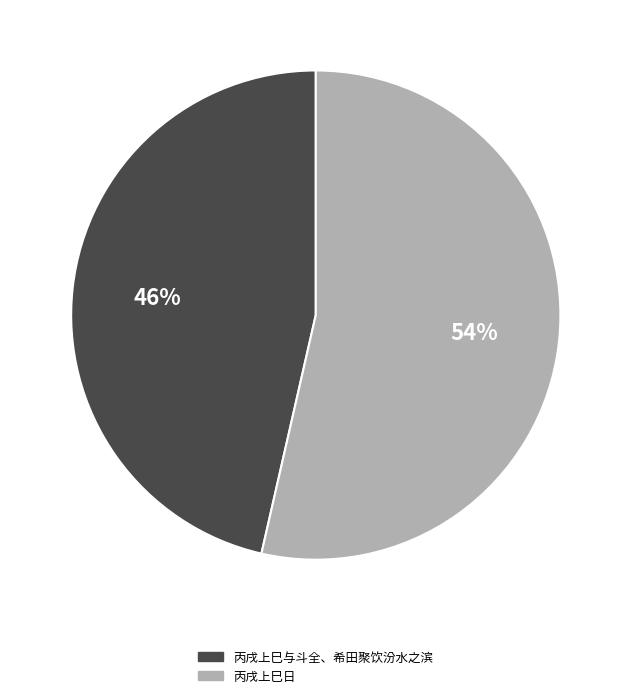

How many segments does this pie chart have?

2